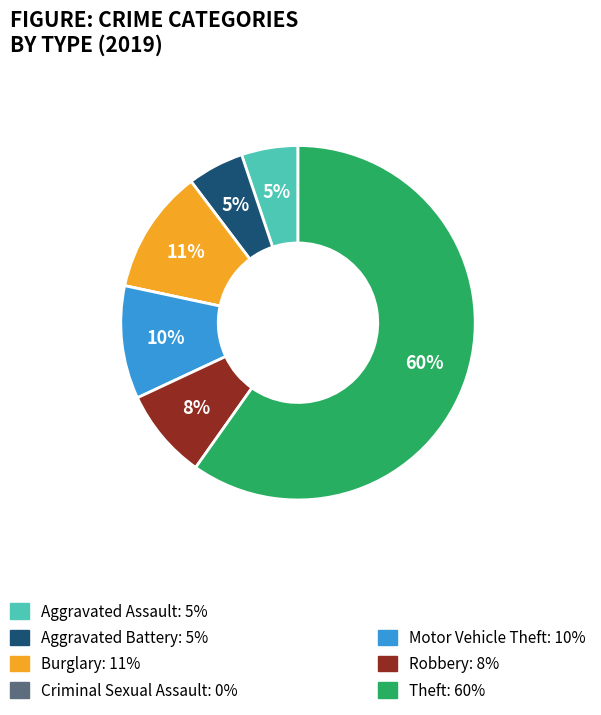

To the nearest percent, what is the average slice percentage?

14%